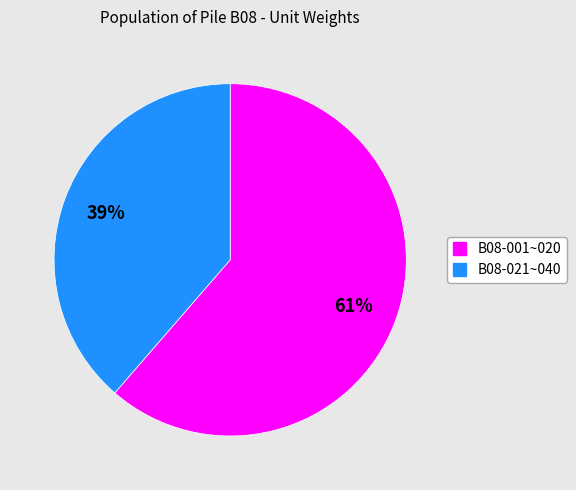

Is there any slice that represents more than half of the pie?

Yes